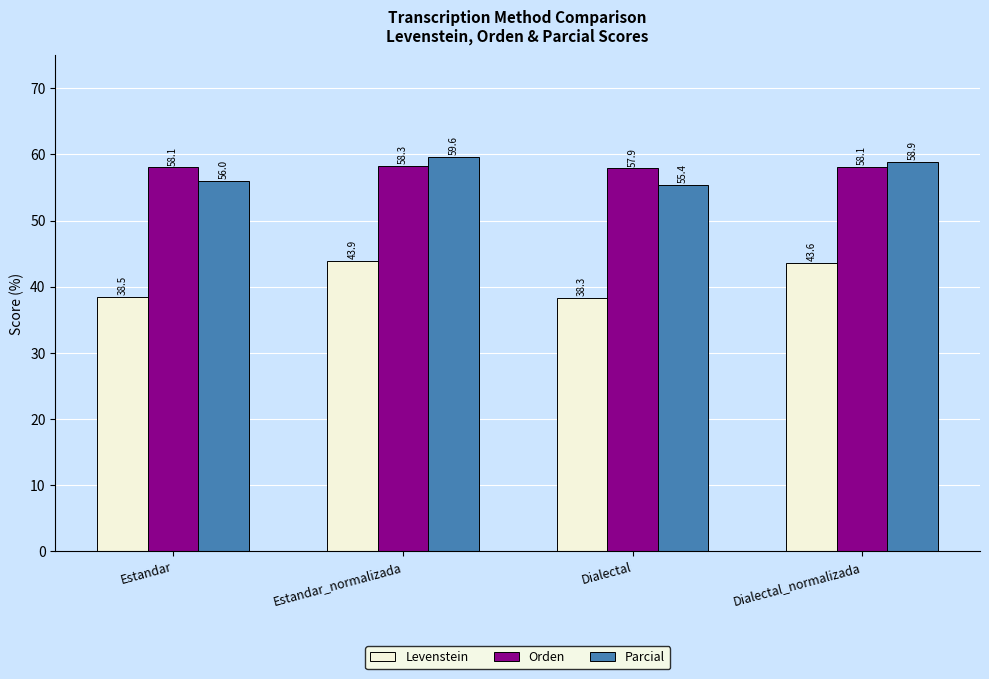

Read the Levenstein value at Estandar.

38.5